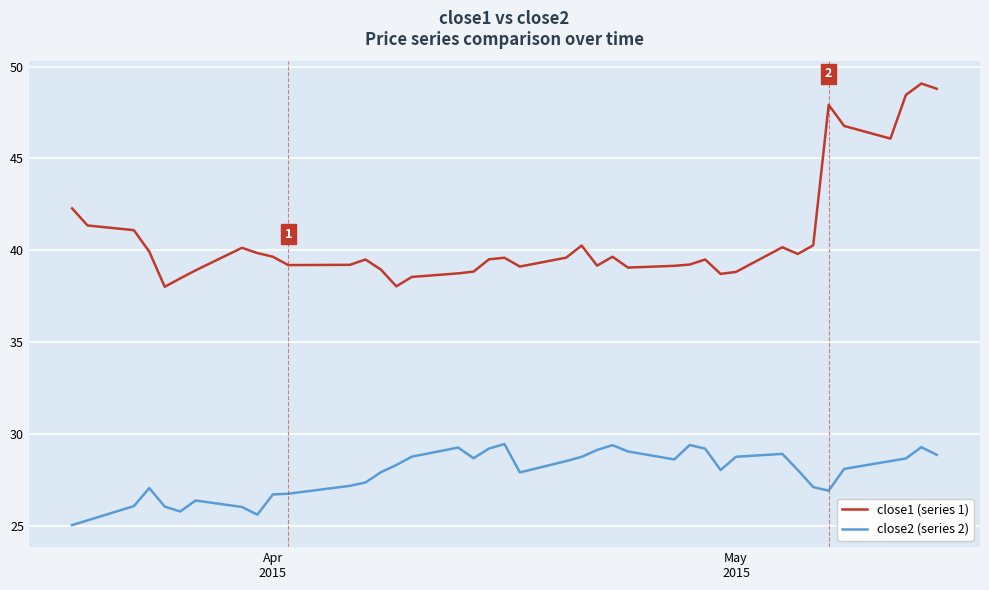

How many distinct data groups are displayed?

2